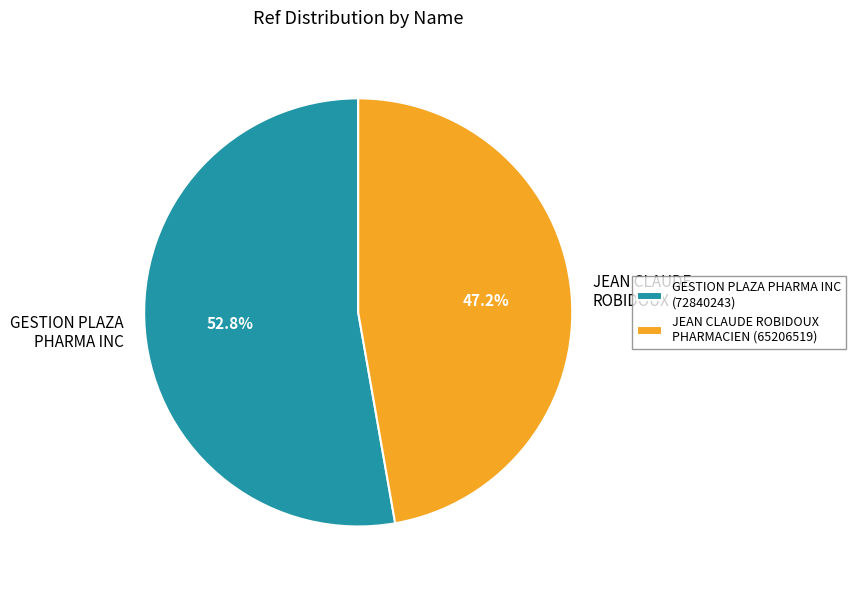

To the nearest percent, what is the average slice percentage?

50%